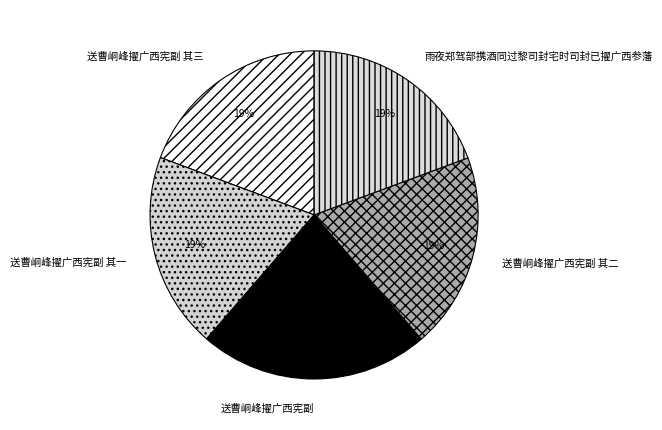

Count the number of slices in the pie.

5